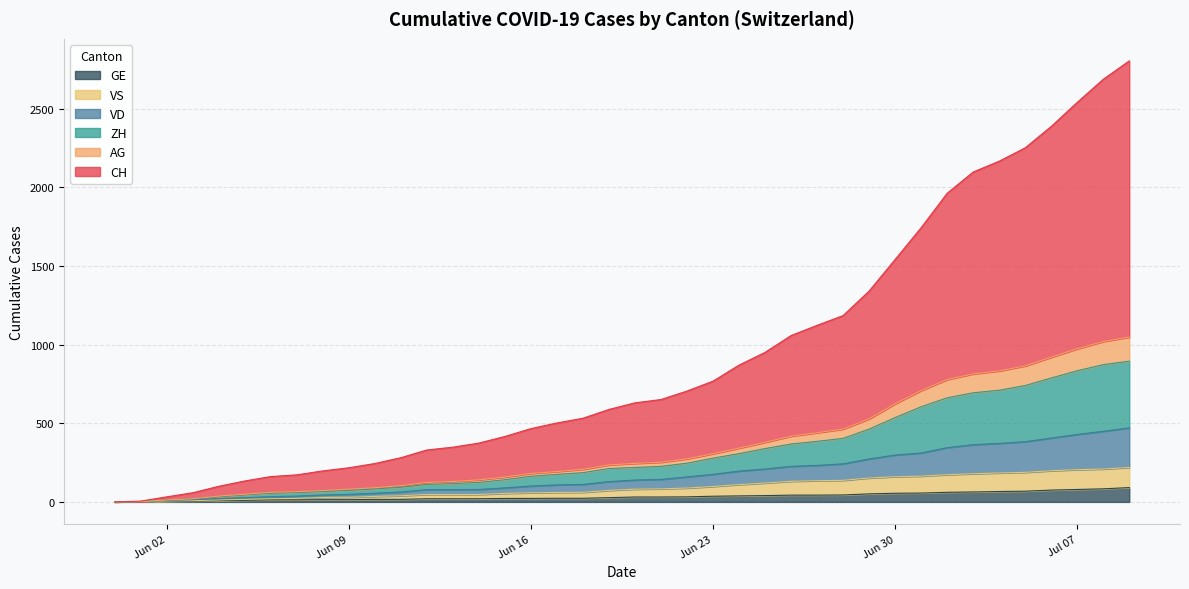

True or false: VS has a value of 216 at 2020-06-26.

False